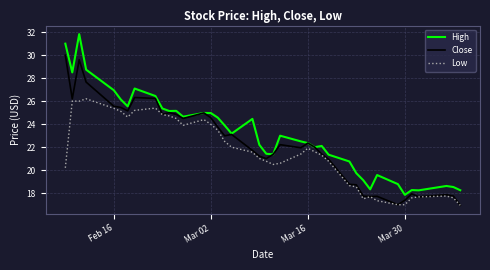

Does the chart have visible grid lines?

Yes